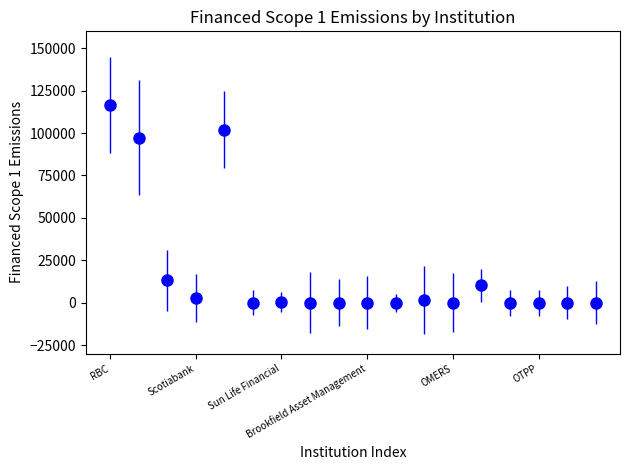

What is the average value?

19099.0